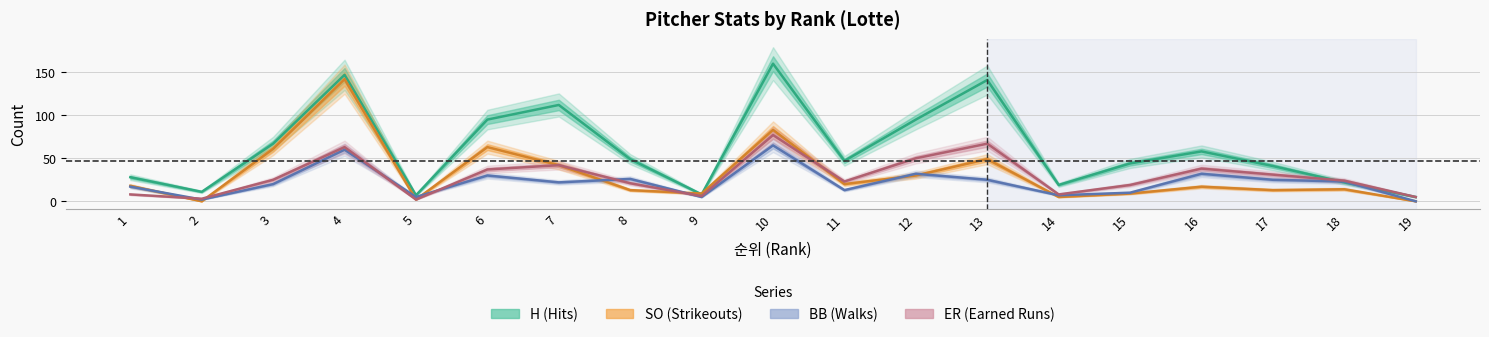

Which series changed the most between 9 and 16?

H